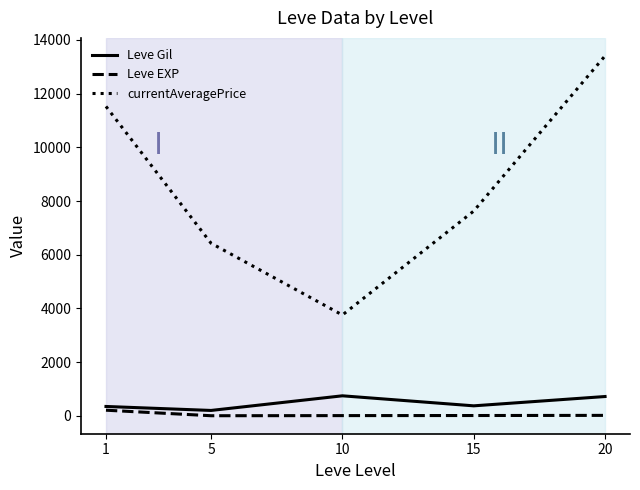

The value of currentAveragePrice at 20 is 13404.2. True or false?

True